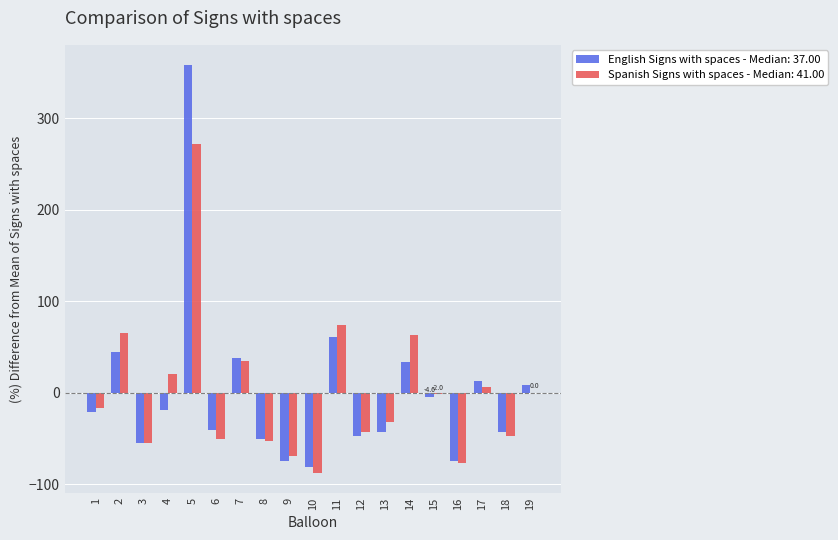

What are all the series names shown in the legend?

English Signs with spaces - Median: 37.00, Spanish Signs with spaces - Median: 41.00